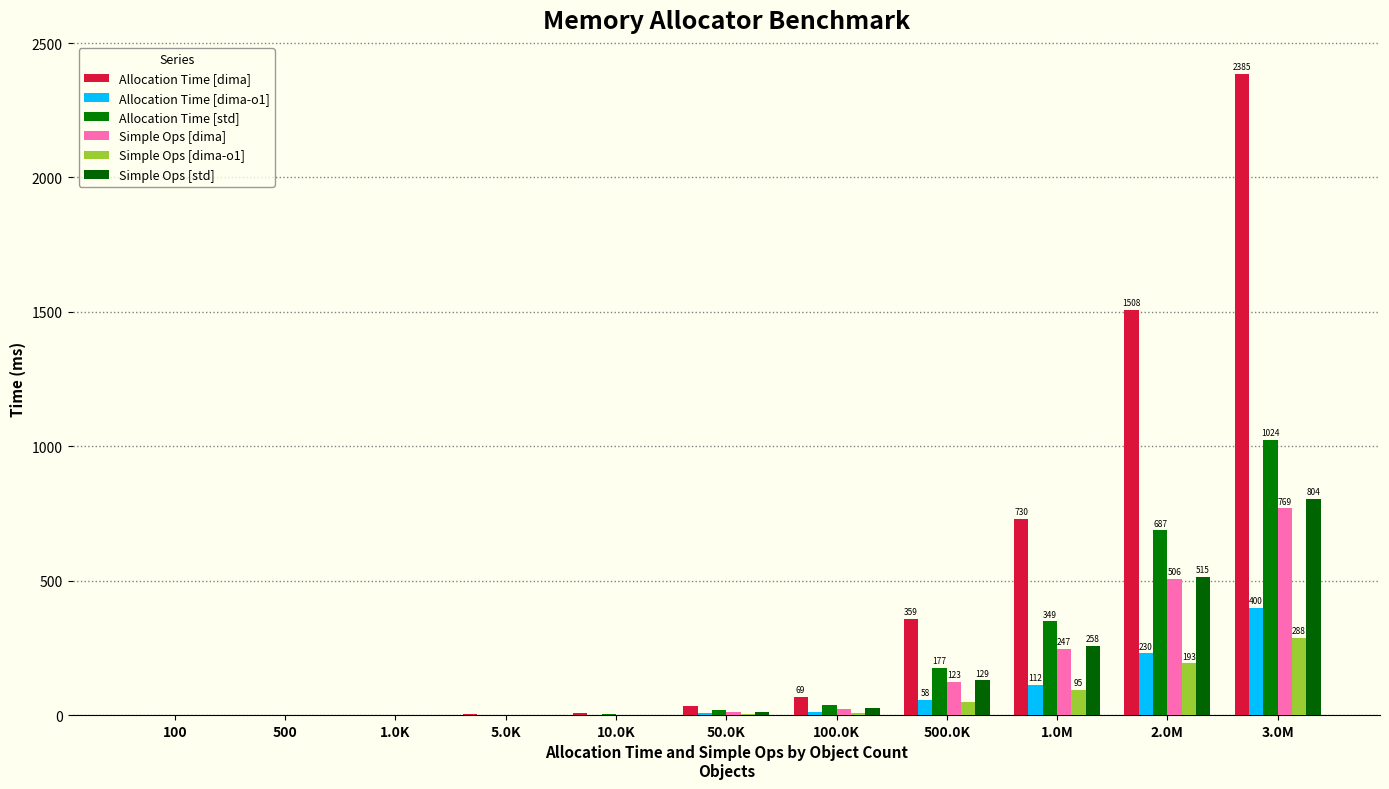

Is it true that Allocation Time [std] equals 0.4 at 1.0K?

False